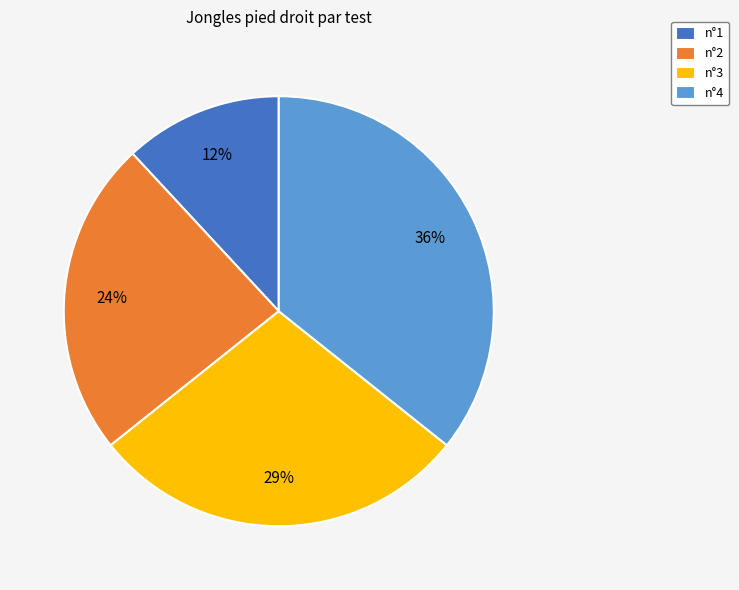

Is there any slice that represents more than half of the pie?

No